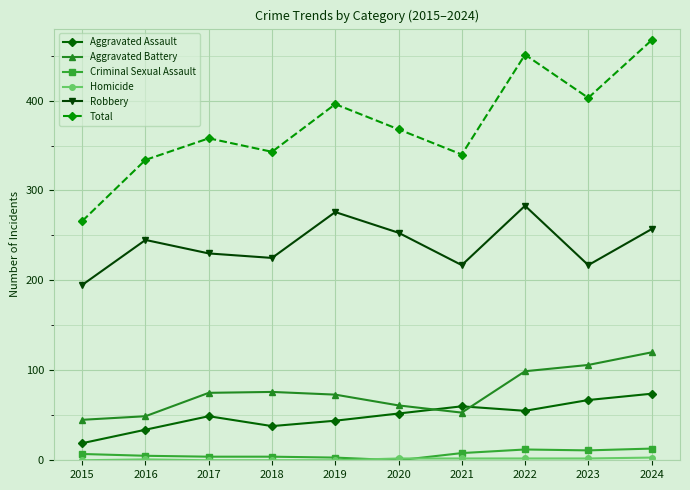

Which series has the largest range (max minus min)?

Total